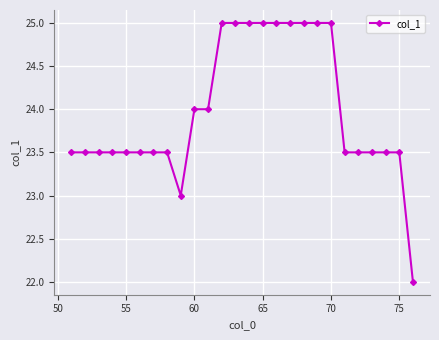

What is the smallest value displayed?

22.0